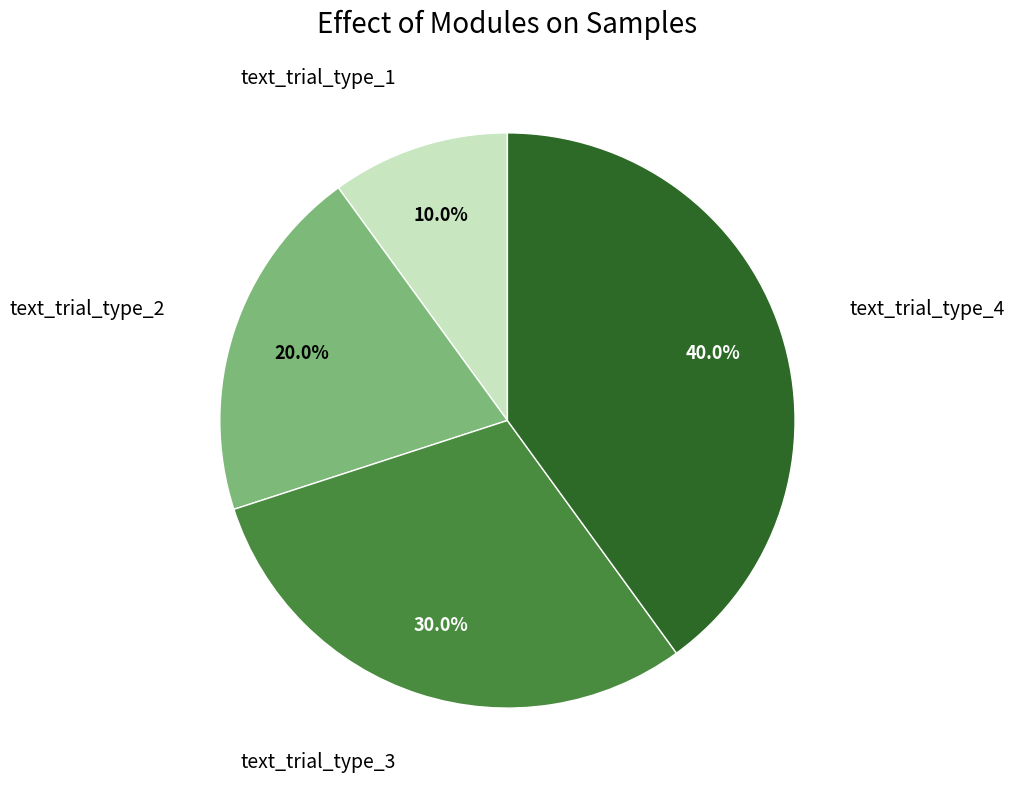

Does any single category account for the majority?

No